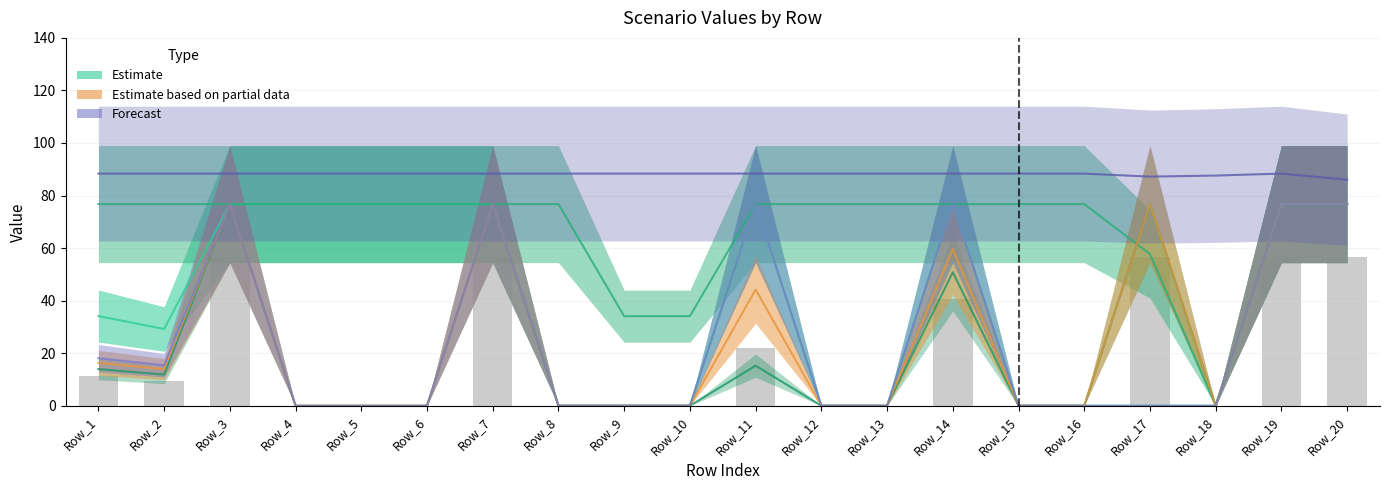

What is the difference between the highest and lowest values at Row_2?

76.5